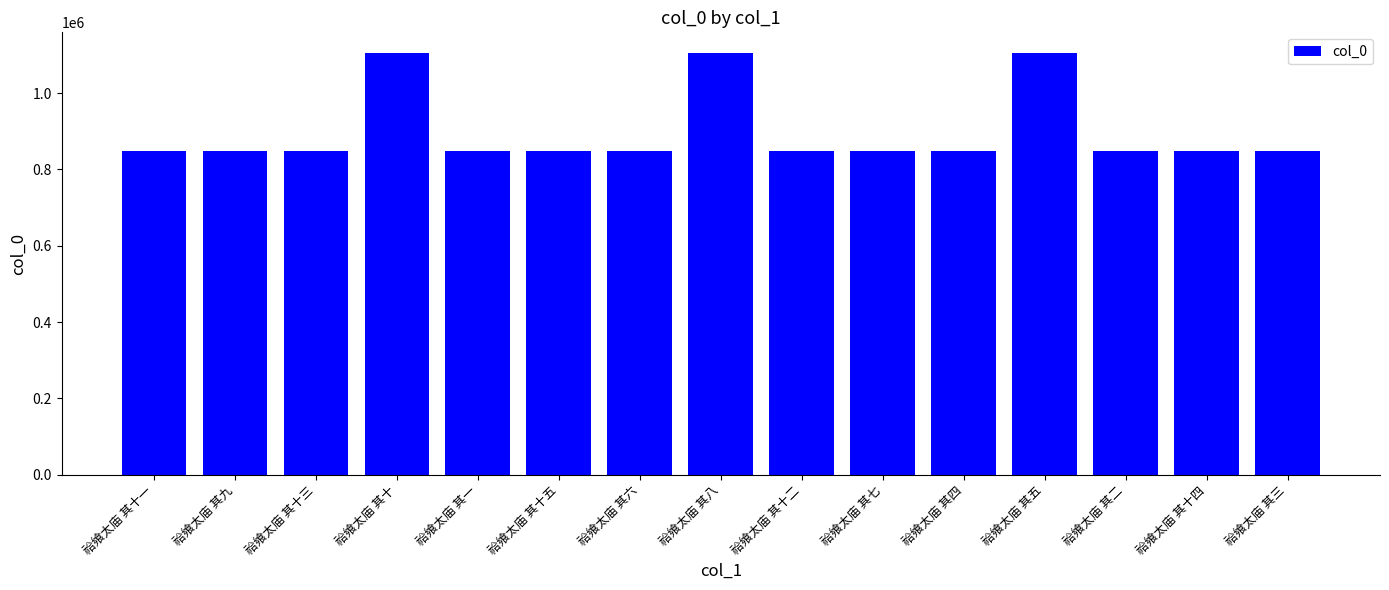

What is the change in value from 祫飨太庙 其二 to 祫飨太庙 其十四?

+2